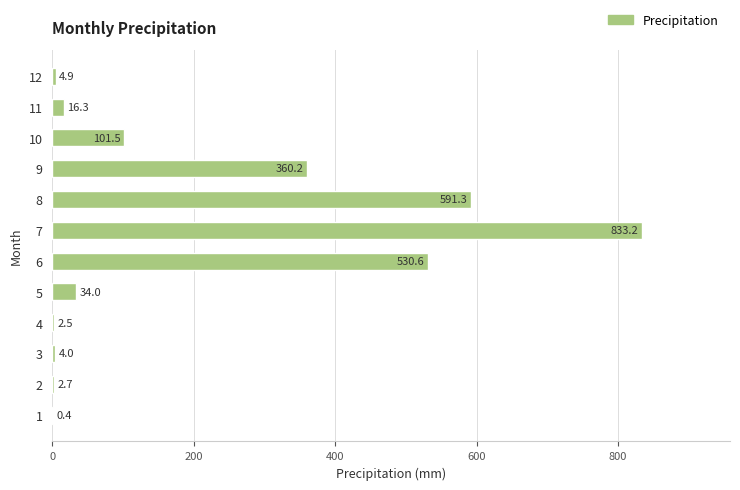

Are the bars horizontal?

Yes